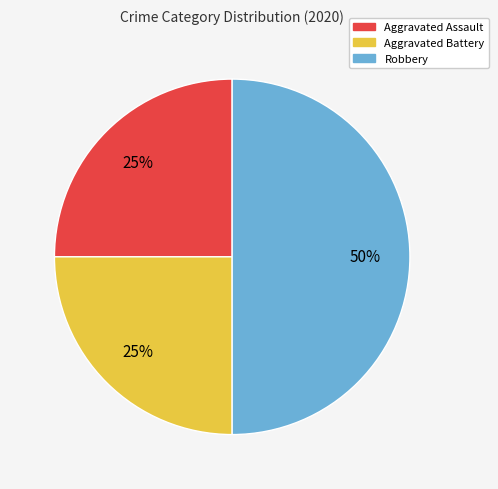

To the nearest percent, what is the combined percentage of Aggravated Assault and Robbery?

75%